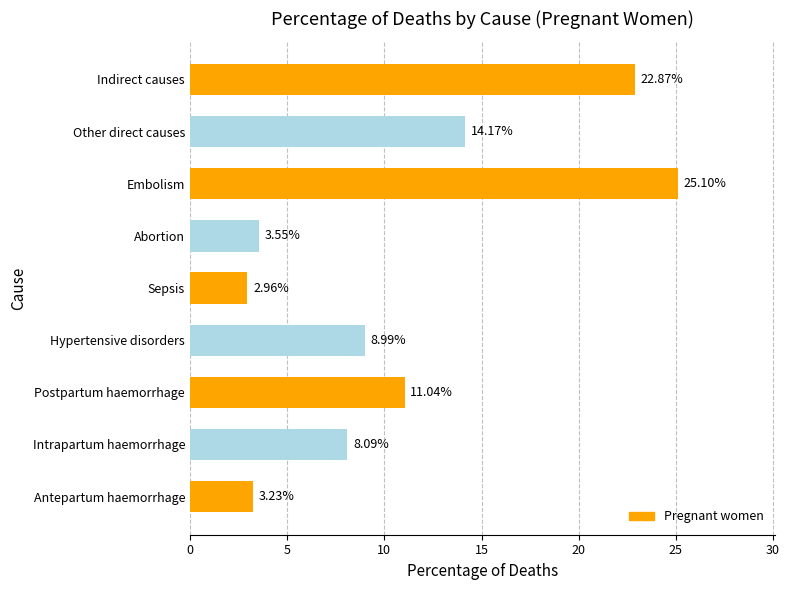

How many values are below 8?

3